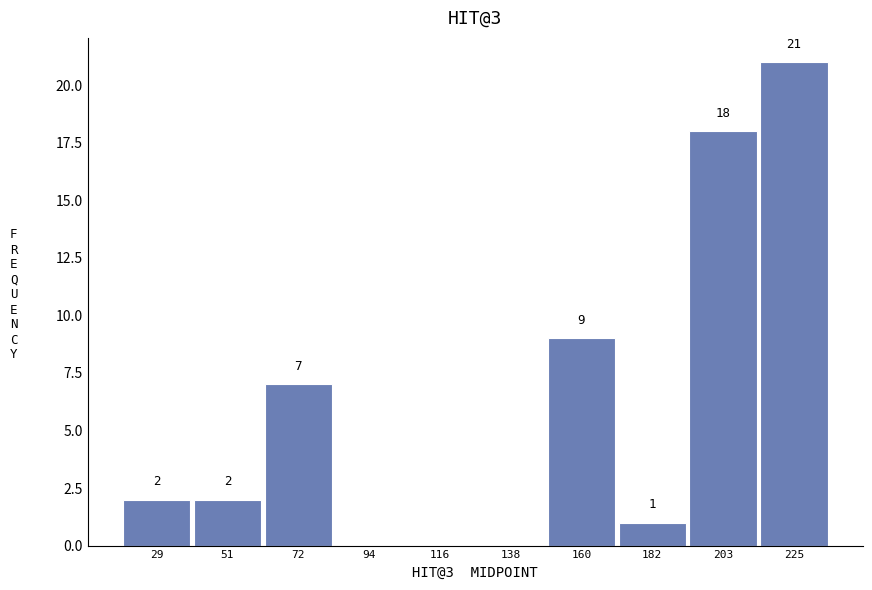

Which range on the x-axis has the tallest bar?

215 to 235